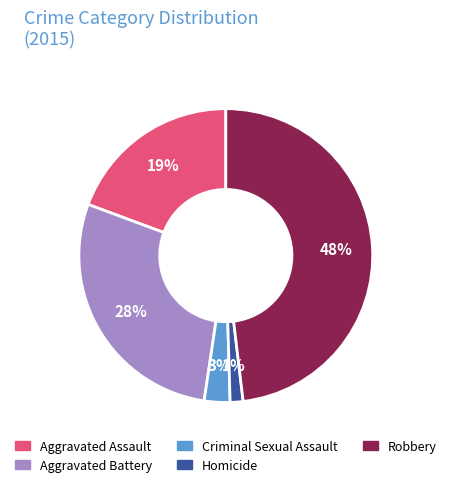

How many slices are in this pie chart?

5